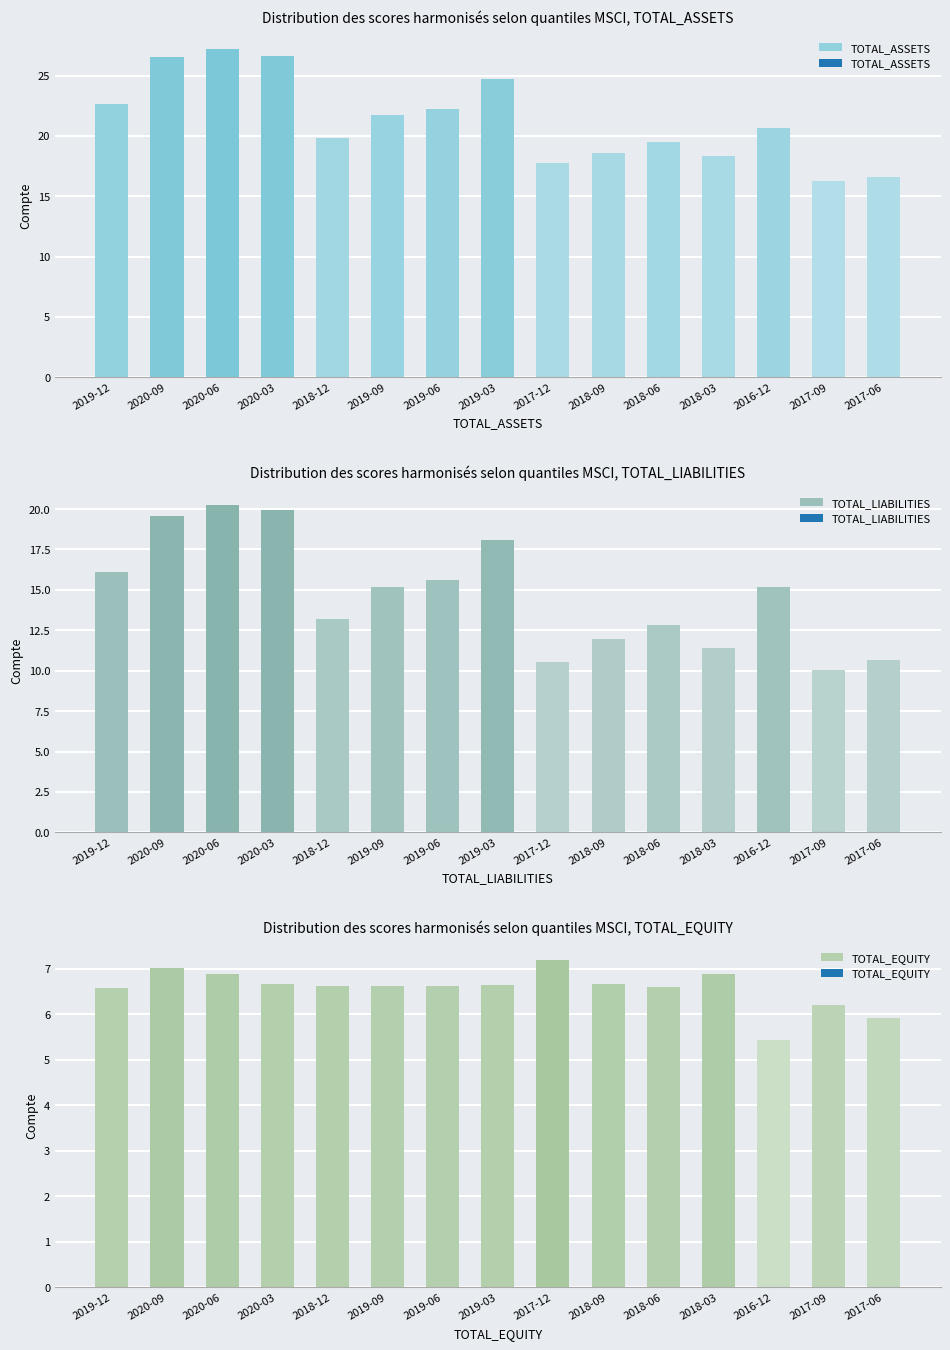

Which category has the highest value across all series?

2020-06